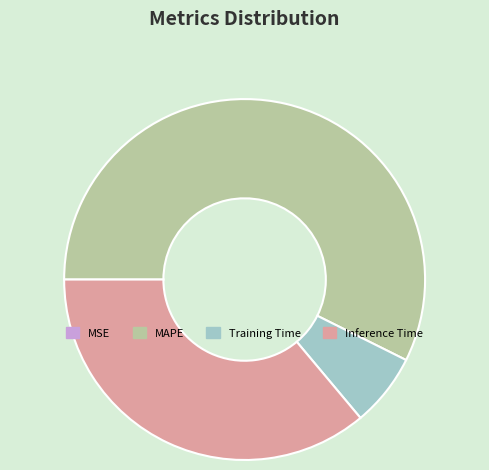

What is the majority slice?

MAPE